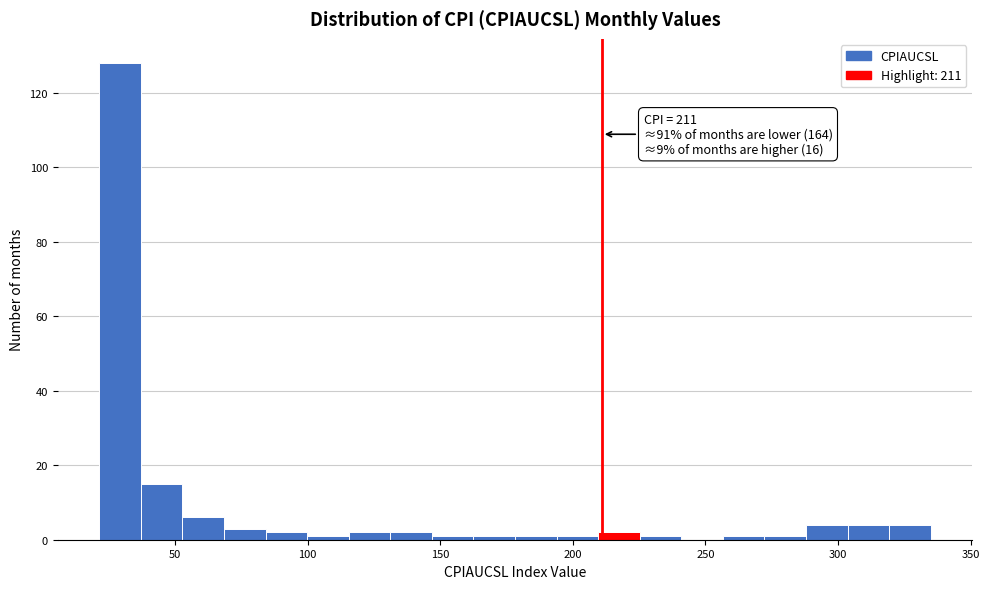

Read against the x-axis, roughly where is the centre of the tallest bar?

30